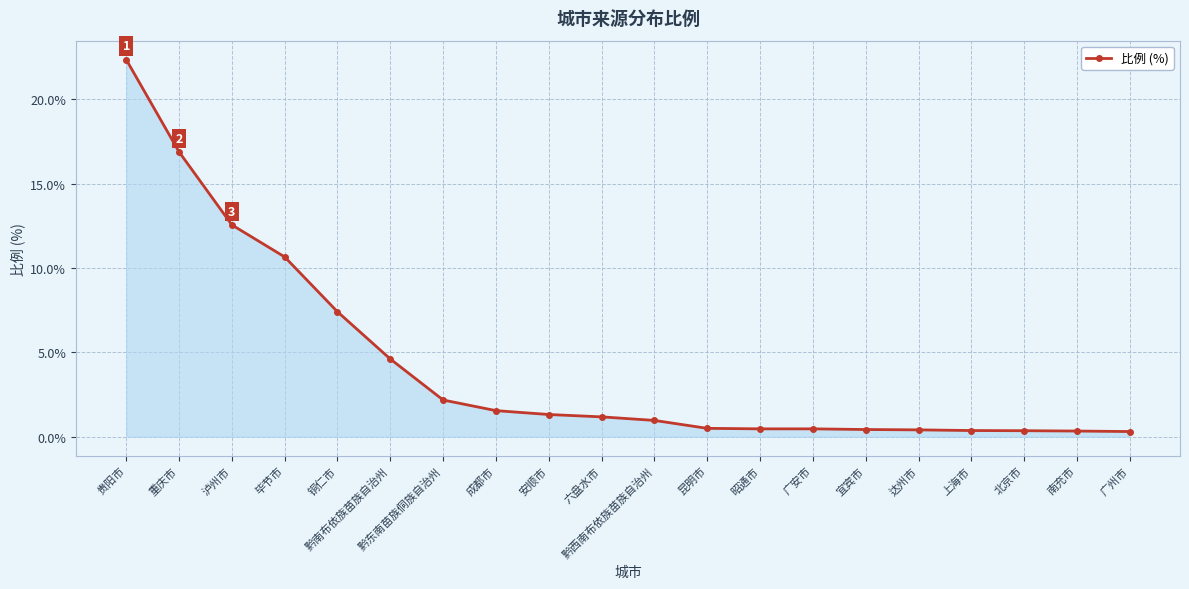

The value at 成都市 is 1.6. True or false?

True